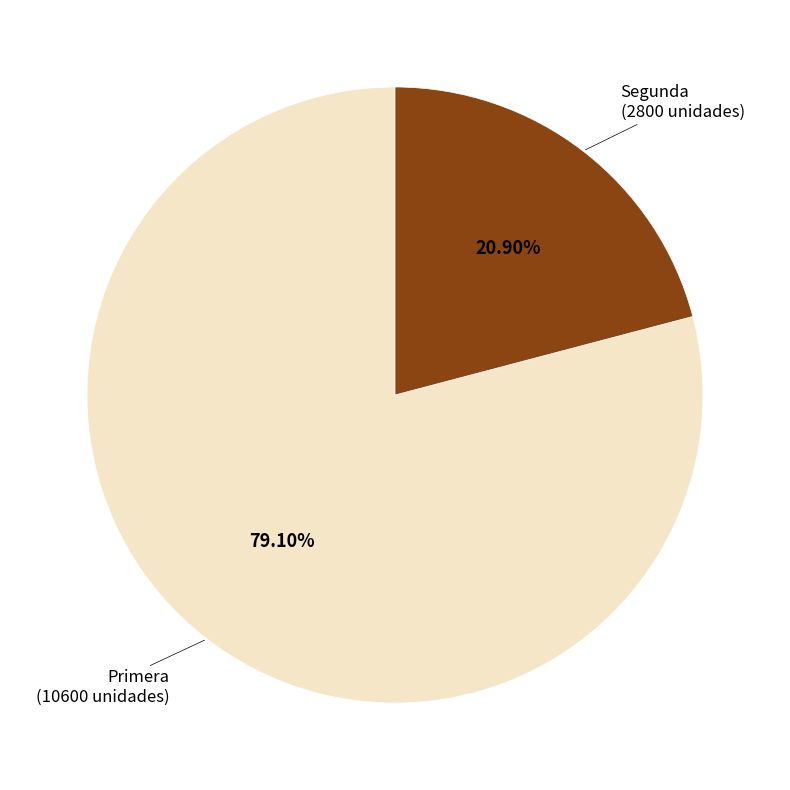

Is there a majority slice in this chart?

Yes